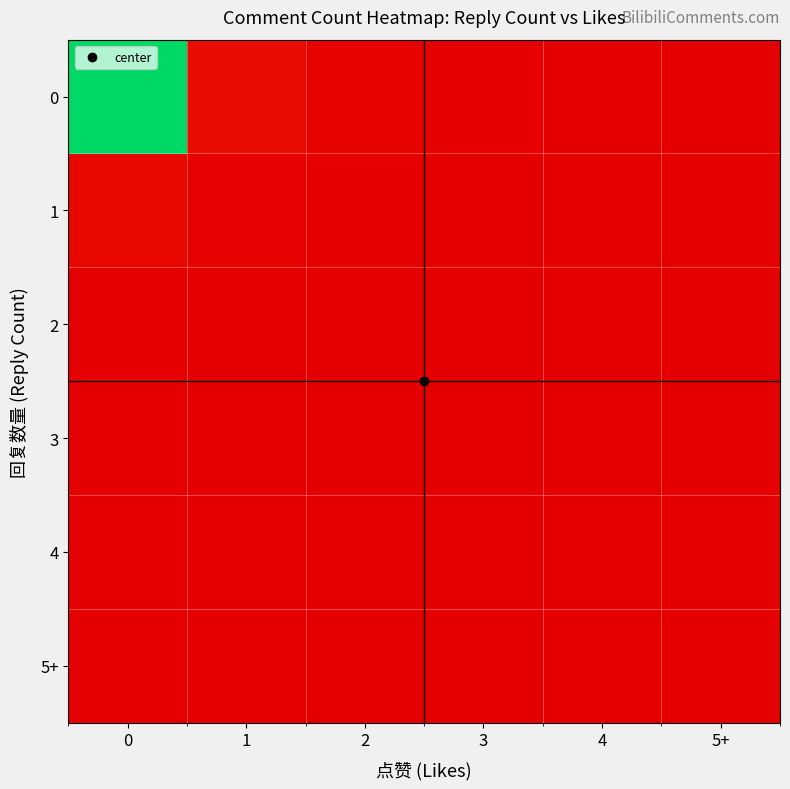

Rank the series at 3 from lowest to highest value.

3, 4, 5+, 2, 1, 0